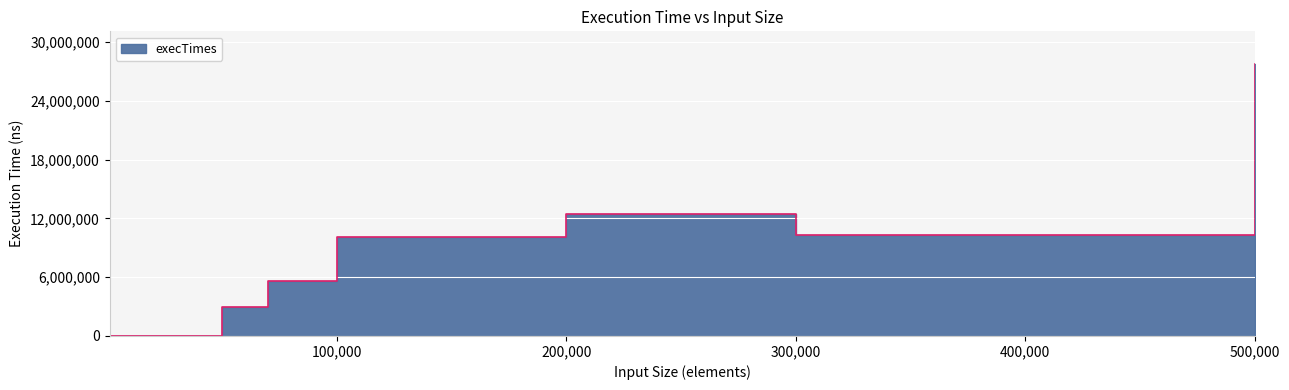

Reading left to right, what are all the values shown in this chart?

1000=0	5000=0	10000=0	30000=0	50000=2999800	70000=5629200	100000=10120000	200000=12494100	300000=10319800	500000=27754800